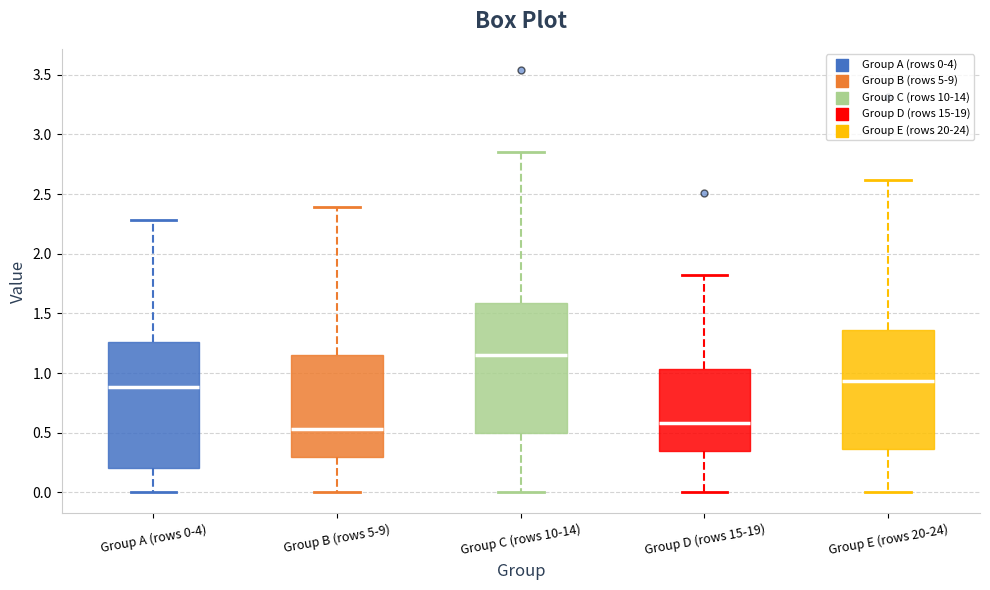

Where does the lower whisker of the box for Group C (rows 10-14) end on the y-axis? The values are not printed on the chart, so give them approximately, as read against the axis.

0.00